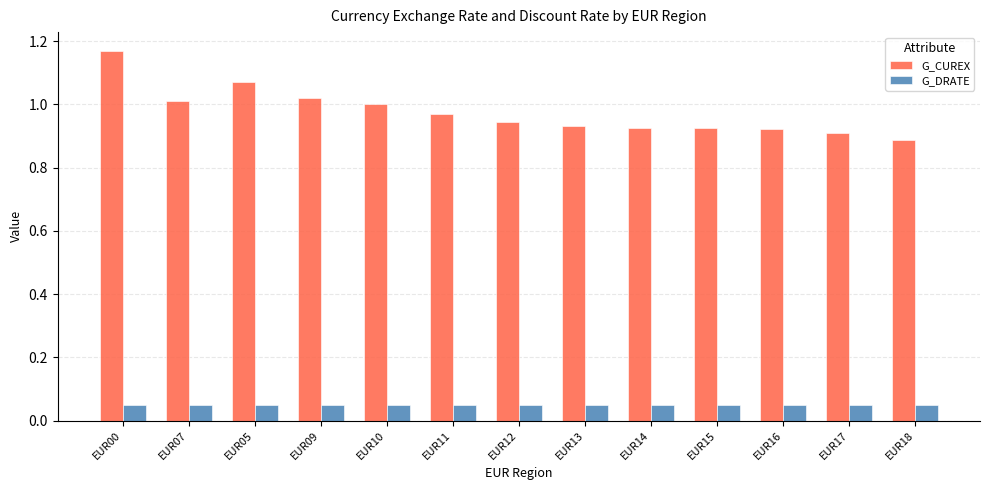

At which category is the sum across all series the highest?

EUR00